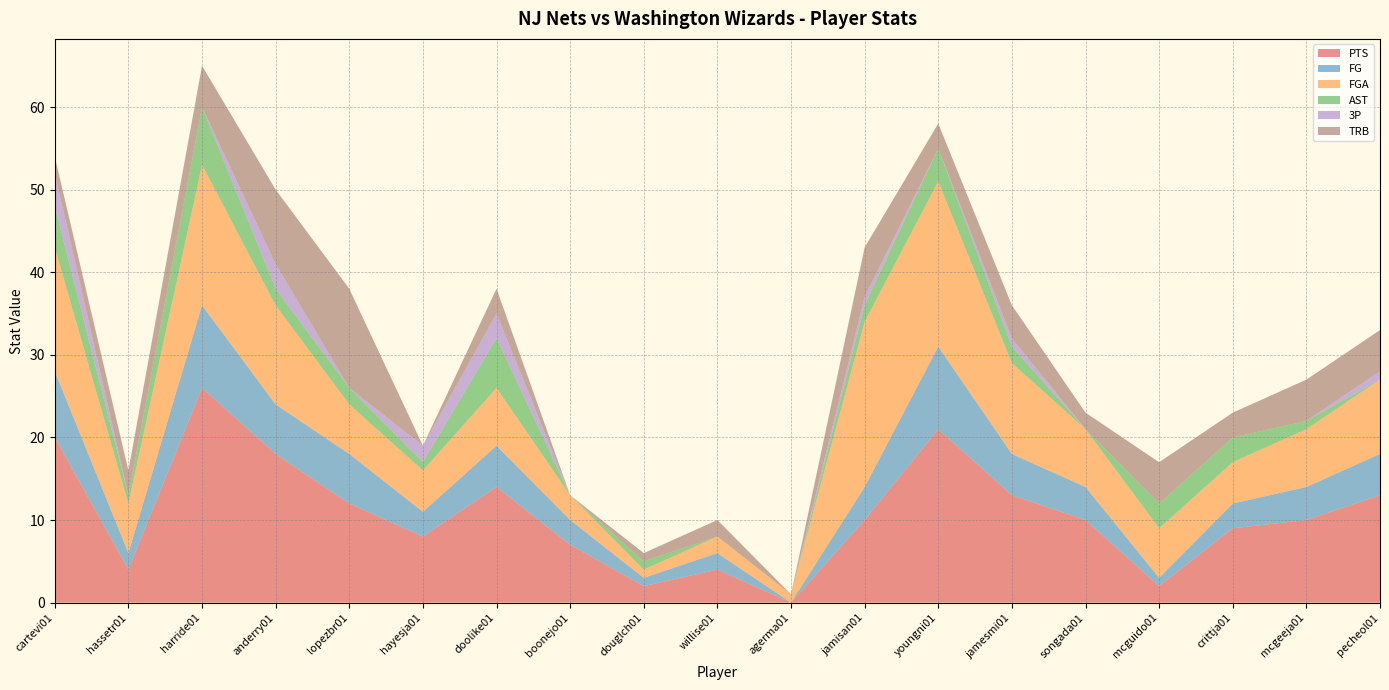

Reading left to right, what are all the values shown in this chart?

PTS: cartevi01=20	hassetr01=4	harride01=26	anderry01=18	lopezbr01=12	hayesja01=8	doolike01=14	boonejo01=7	douglch01=2	willise01=4	agerma01=0	jamisan01=10	youngni01=21	jamesmi01=13	songada01=10	mcguido01=2	crittja01=9	mcgeeja01=10	pecheol01=13
FG: cartevi01=8	hassetr01=2	harride01=10	anderry01=6	lopezbr01=6	hayesja01=3	doolike01=5	boonejo01=3	douglch01=1	willise01=2	agerma01=0	jamisan01=4	youngni01=10	jamesmi01=5	songada01=4	mcguido01=1	crittja01=3	mcgeeja01=4	pecheol01=5
FGA: cartevi01=15	hassetr01=6	harride01=17	anderry01=12	lopezbr01=6	hayesja01=5	doolike01=7	boonejo01=3	douglch01=1	willise01=2	agerma01=1	jamisan01=20	youngni01=20	jamesmi01=11	songada01=7	mcguido01=6	crittja01=5	mcgeeja01=7	pecheol01=9
AST: cartevi01=5	hassetr01=1	harride01=7	anderry01=2	lopezbr01=2	hayesja01=1	doolike01=6	boonejo01=0	douglch01=1	willise01=0	agerma01=0	jamisan01=2	youngni01=4	jamesmi01=2	songada01=0	mcguido01=3	crittja01=3	mcgeeja01=1	pecheol01=0
3P: cartevi01=4	hassetr01=0	harride01=0	anderry01=3	lopezbr01=0	hayesja01=2	doolike01=3	boonejo01=0	douglch01=0	willise01=0	agerma01=0	jamisan01=1	youngni01=0	jamesmi01=1	songada01=0	mcguido01=0	crittja01=0	mcgeeja01=0	pecheol01=1
TRB: cartevi01=2	hassetr01=3	harride01=5	anderry01=9	lopezbr01=12	hayesja01=0	doolike01=3	boonejo01=0	douglch01=1	willise01=2	agerma01=0	jamisan01=6	youngni01=3	jamesmi01=4	songada01=2	mcguido01=5	crittja01=3	mcgeeja01=5	pecheol01=5